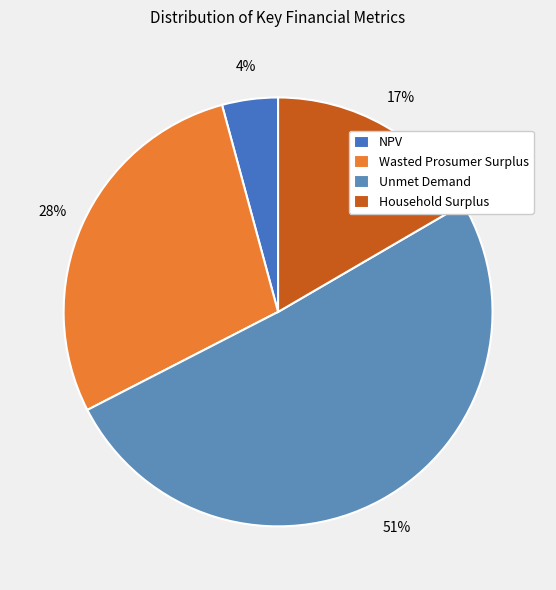

Rank the categories by value from lowest to highest.

NPV, Household Surplus, Wasted Prosumer Surplus, Unmet Demand